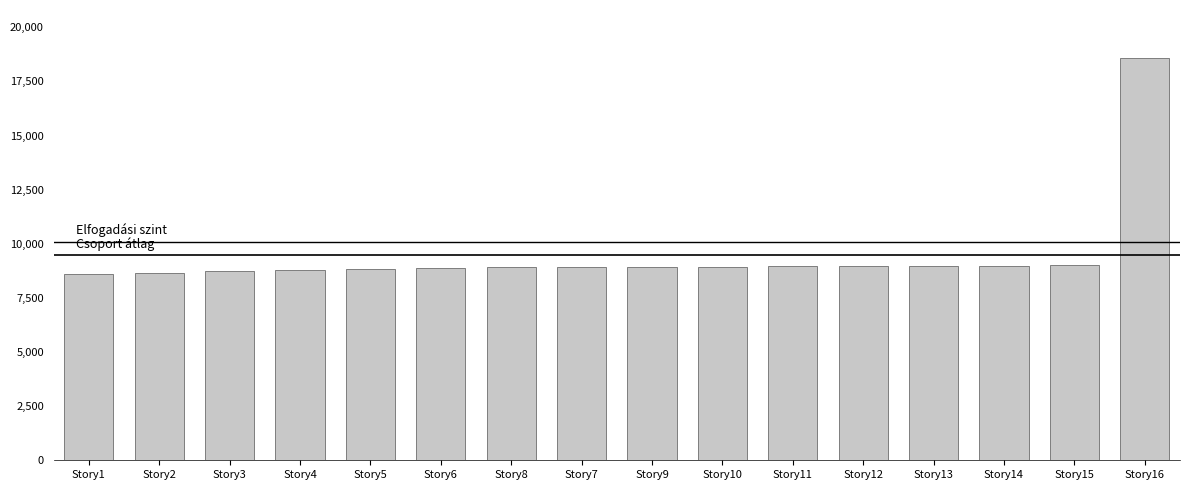

Where does the data first go above 8917?

Story9